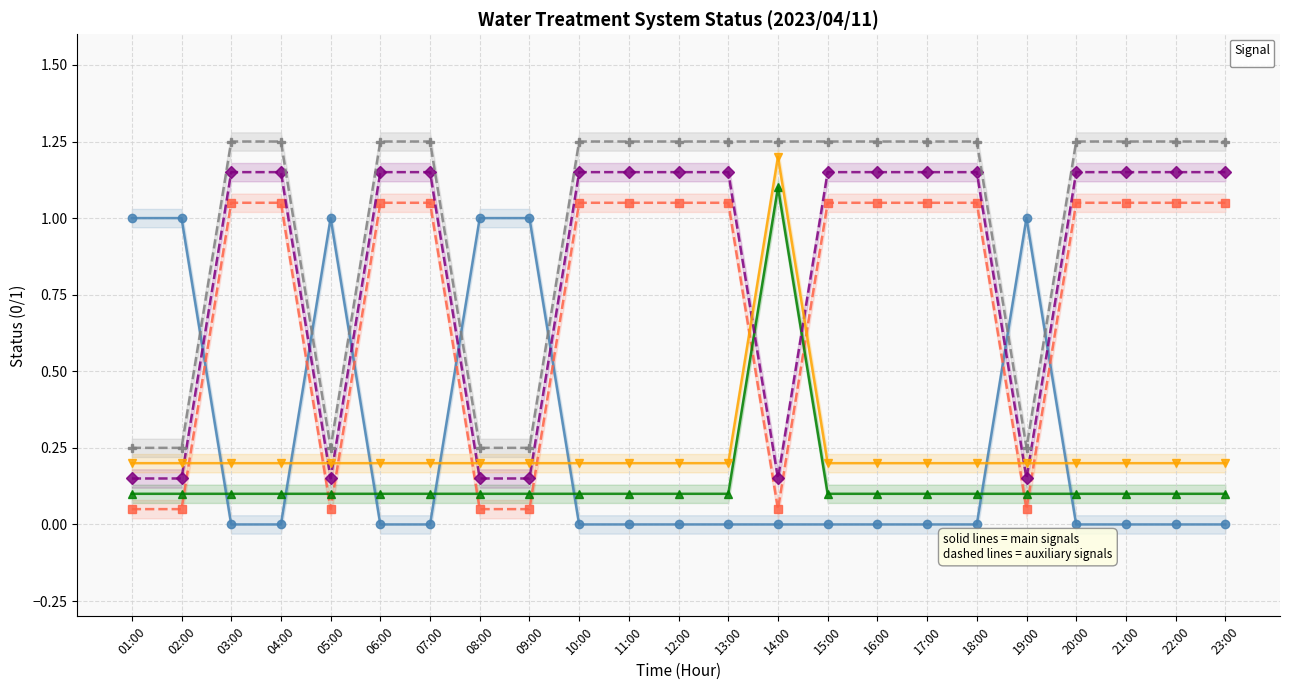

Which series changed the most between 16:00 and 18:00?

_LS2_HH_TREATED_WATER_TANK